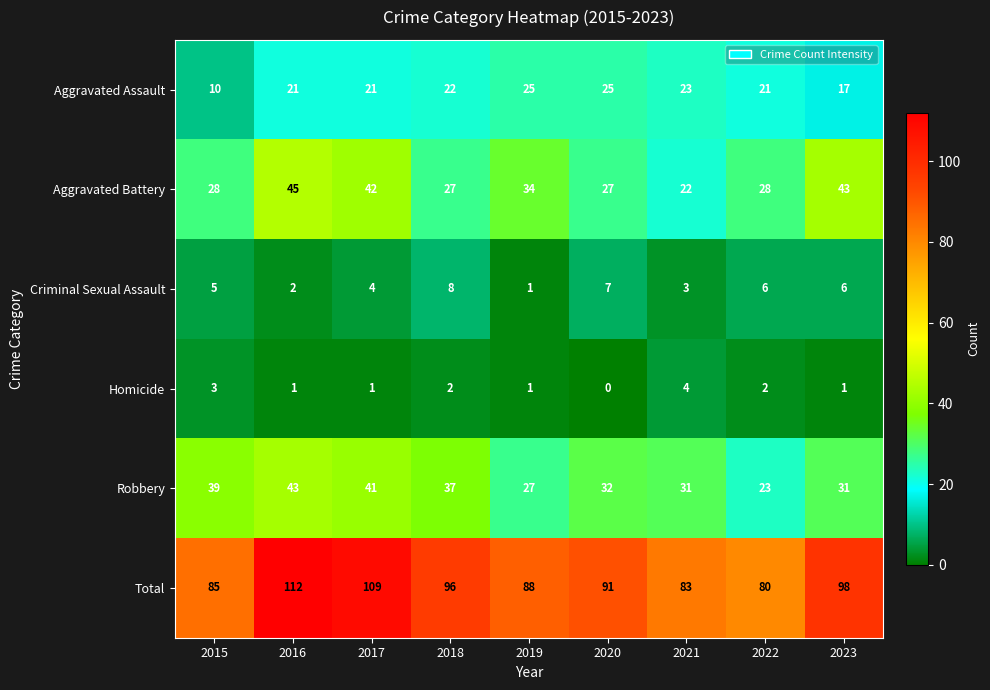

What is the sum of all Aggravated Battery values?

296